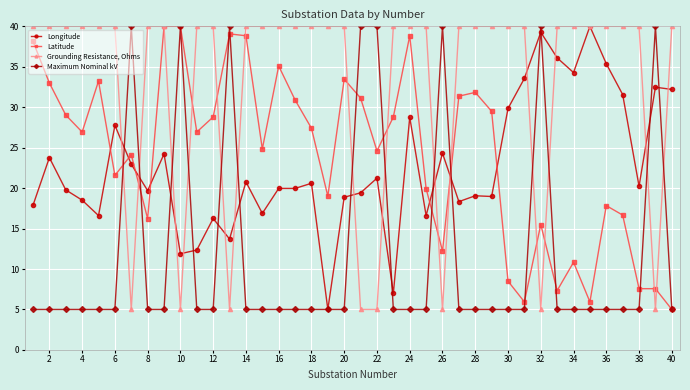

How many lines are shown in the chart?

4